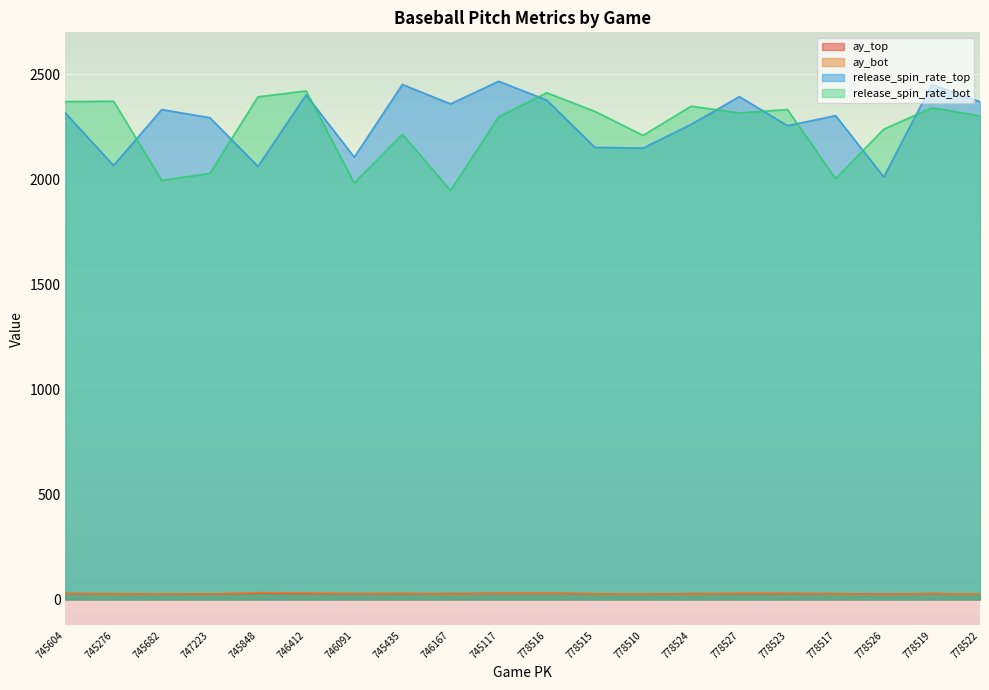

What are all the series names shown in the legend?

ay_top, ay_bot, release_spin_rate_top, release_spin_rate_bot